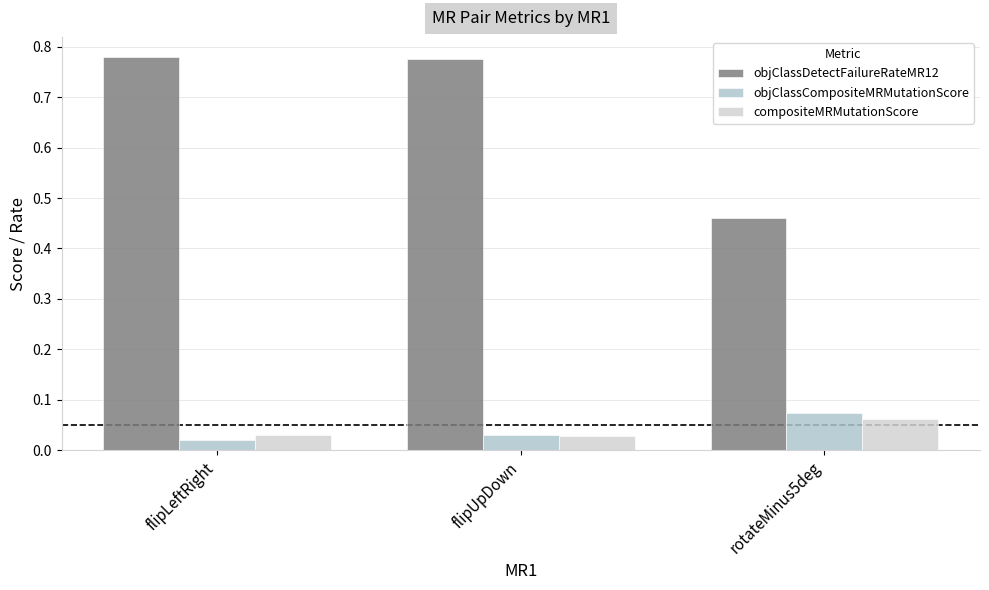

What is the label of the 3rd bar from the right?

flipLeftRight